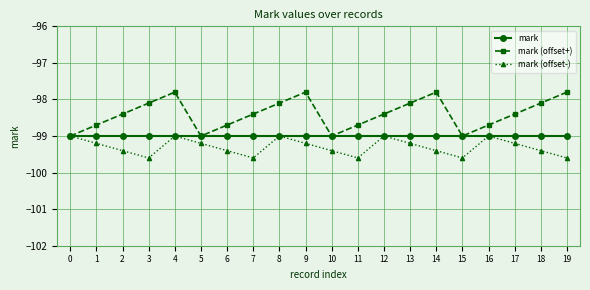

Reading left to right, transcribe all the data shown in this chart.

mark: 0=-99.0	1=-99.0	2=-99.0	3=-99.0	4=-99.0	5=-99.0	6=-99.0	7=-99.0	8=-99.0	9=-99.0	10=-99.0	11=-99.0	12=-99.0	13=-99.0	14=-99.0	15=-99.0	16=-99.0	17=-99.0	18=-99.0	19=-99.0
mark (offset+): 0=-99.0	1=-98.7	2=-98.4	3=-98.1	4=-97.8	5=-99.0	6=-98.7	7=-98.4	8=-98.1	9=-97.8	10=-99.0	11=-98.7	12=-98.4	13=-98.1	14=-97.8	15=-99.0	16=-98.7	17=-98.4	18=-98.1	19=-97.8
mark (offset-): 0=-99.0	1=-99.2	2=-99.4	3=-99.6	4=-99.0	5=-99.2	6=-99.4	7=-99.6	8=-99.0	9=-99.2	10=-99.4	11=-99.6	12=-99.0	13=-99.2	14=-99.4	15=-99.6	16=-99.0	17=-99.2	18=-99.4	19=-99.6